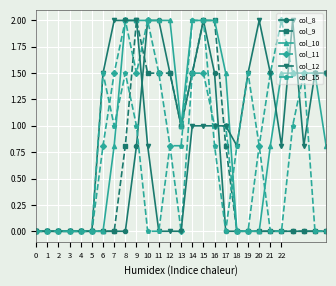

How many lines are shown in the chart?

6